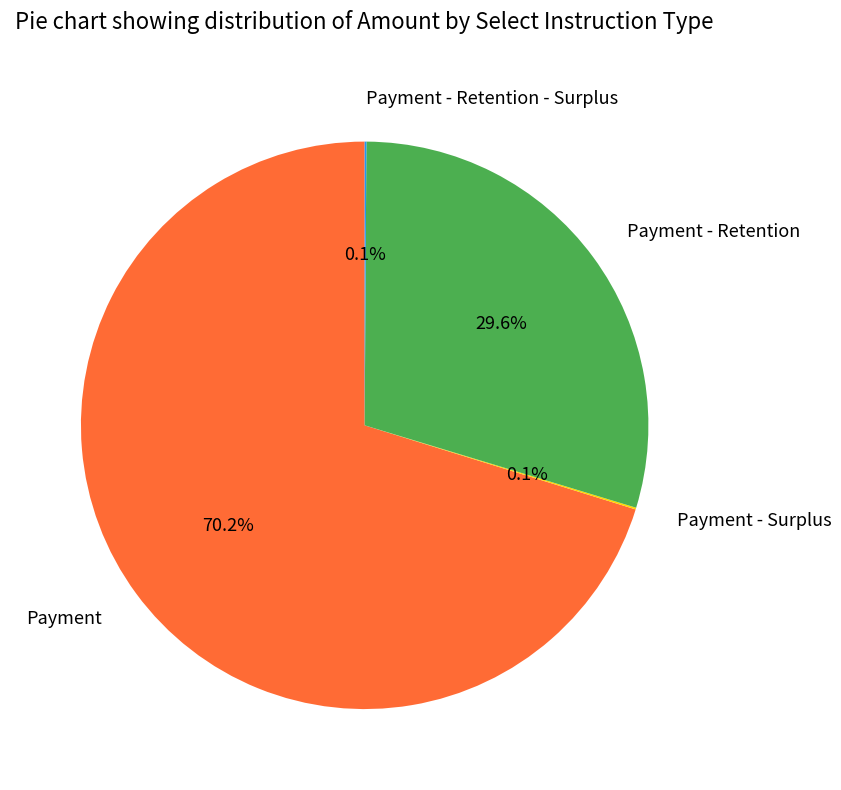

Between Payment and Payment - Retention, which is larger?

Payment